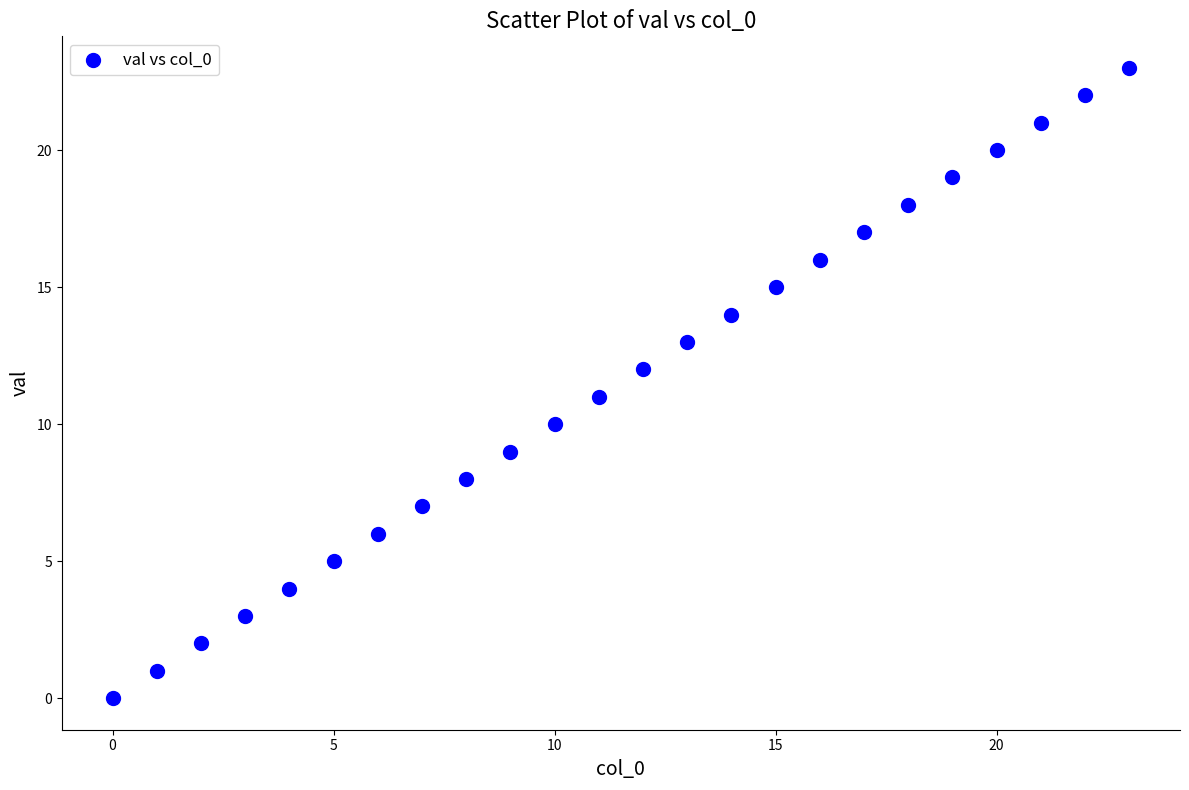

What is the range of Y values (max minus min)?

23